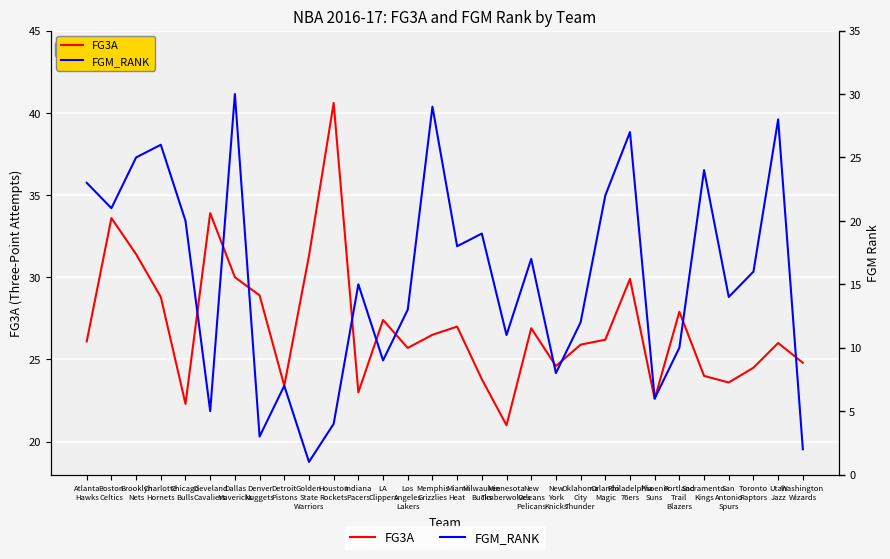

True or false: FG3A has more than 0 points higher than both neighbors.

True